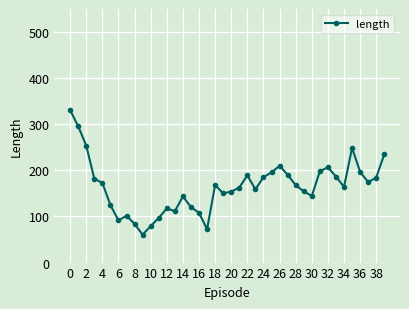

Count the number of data series in this chart.

1